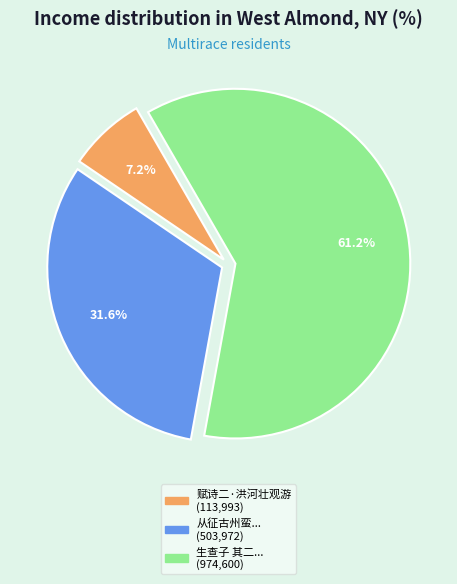

How many slices are in this pie chart?

3